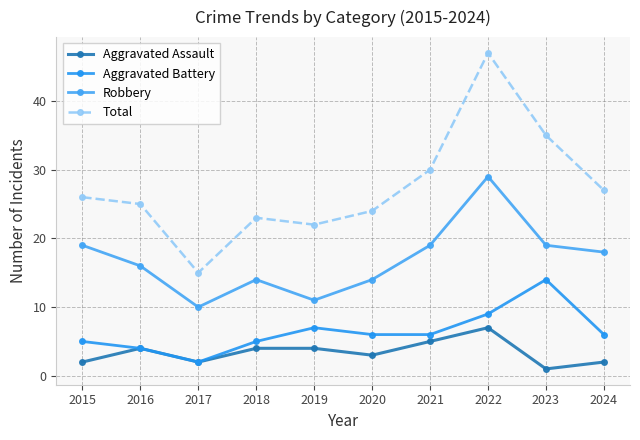

List the series in order of their peak value, highest first.

Total, Robbery, Aggravated Battery, Aggravated Assault